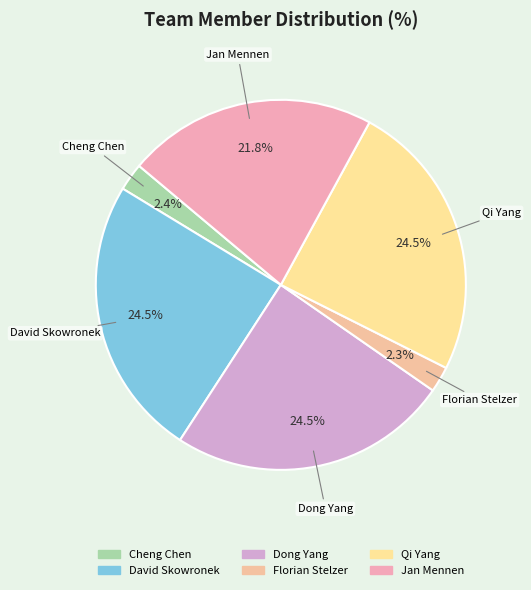

Between Jan Mennen and Qi Yang, which is larger?

Qi Yang